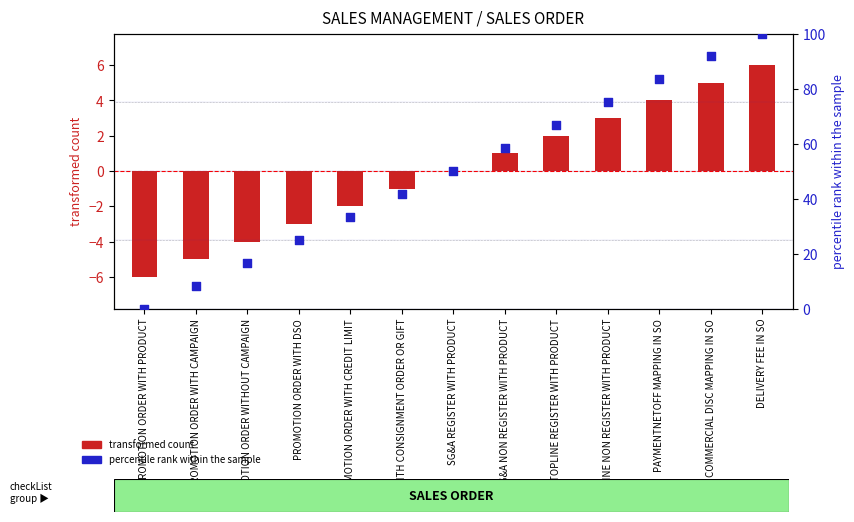

What are all the series names shown in the legend?

transformed count, percentile rank within the sample